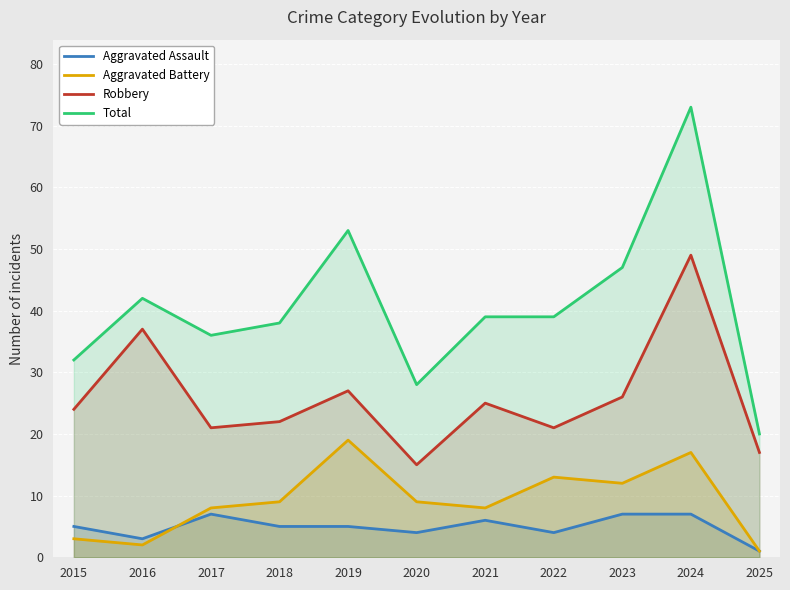

Reading left to right, extract all data points from this chart.

Aggravated Assault: 2015=5	2016=3	2017=7	2018=5	2019=5	2020=4	2021=6	2022=4	2023=7	2024=7	2025=1
Aggravated Battery: 2015=3	2016=2	2017=8	2018=9	2019=19	2020=9	2021=8	2022=13	2023=12	2024=17	2025=1
Robbery: 2015=24	2016=37	2017=21	2018=22	2019=27	2020=15	2021=25	2022=21	2023=26	2024=49	2025=17
Total: 2015=32	2016=42	2017=36	2018=38	2019=53	2020=28	2021=39	2022=39	2023=47	2024=73	2025=20